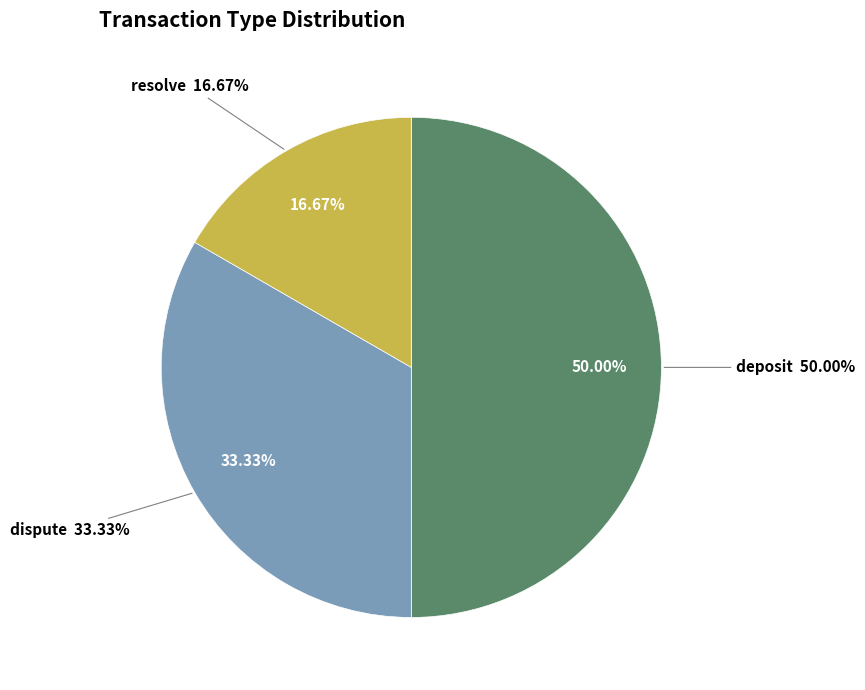

Approximately how many times larger is the value at resolve compared to deposit?

0.3